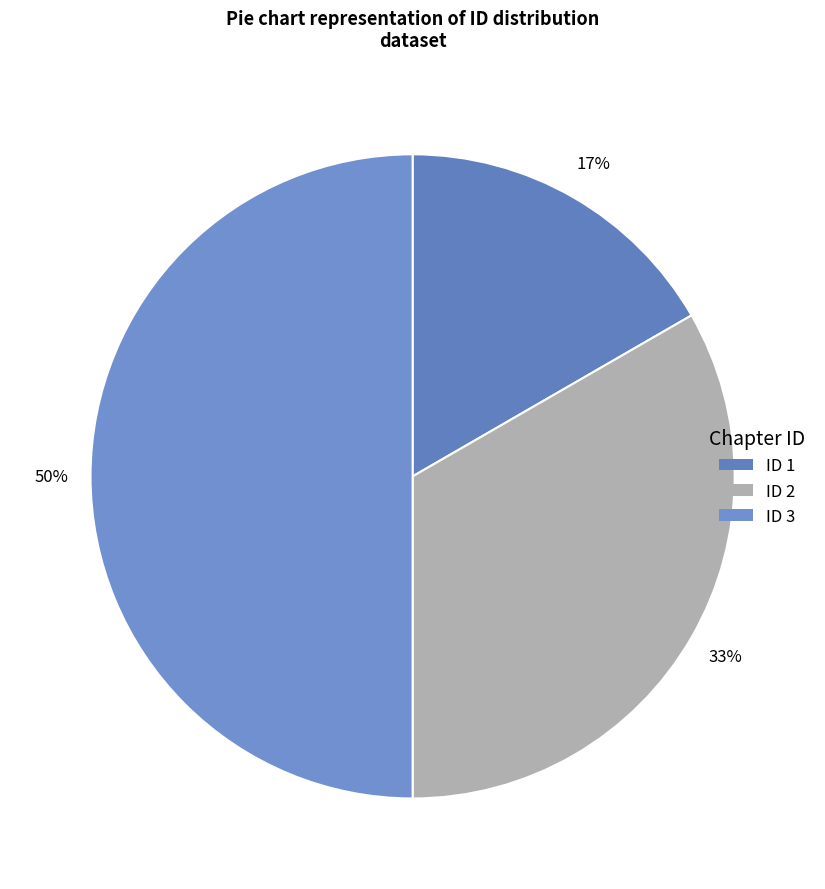

How many segments does this pie chart have?

3